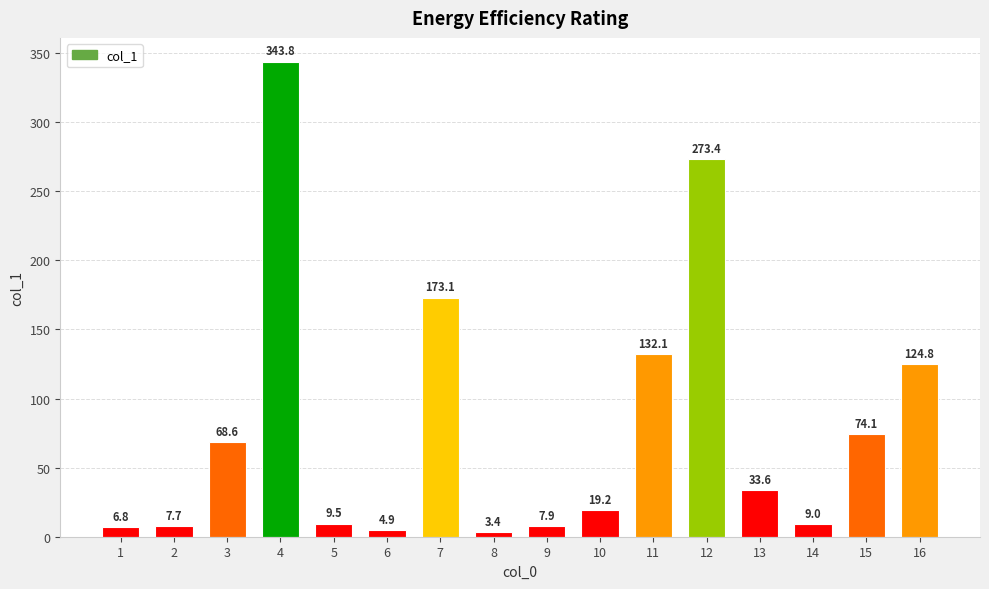

What is the value of the 16th bar from the left?

124.8